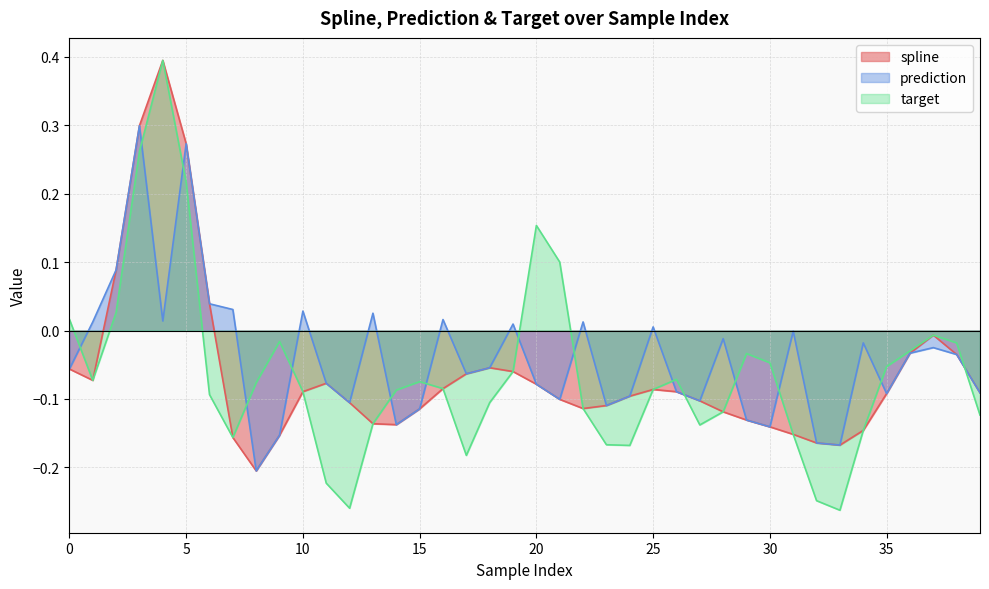

What is the sum of all prediction values?

-1.6